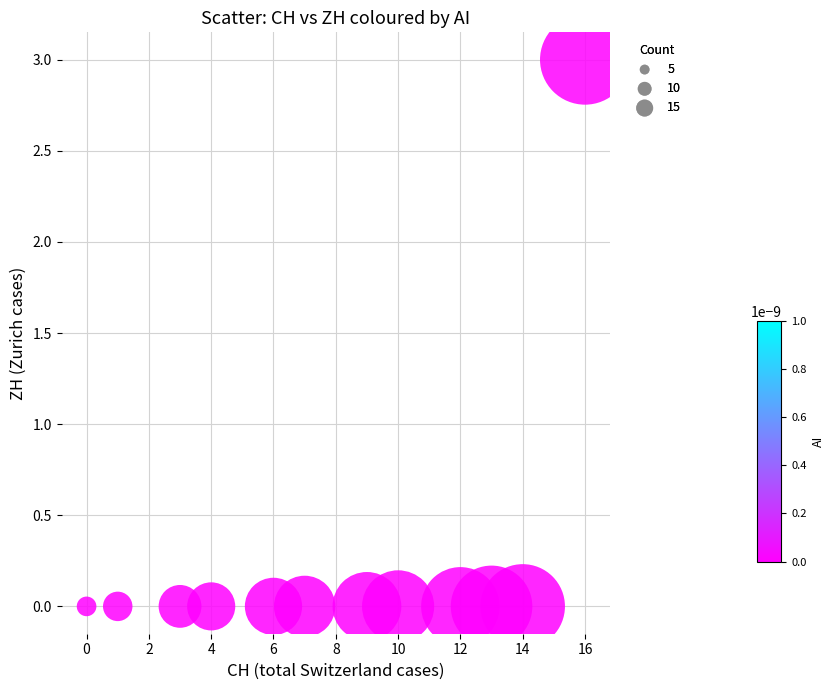

What is the range of Y values (max minus min)?

3